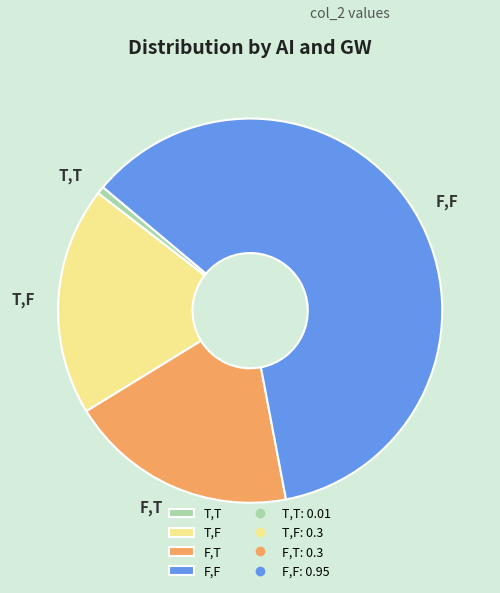

The T,F slice represents 7% of the pie. True or false?

False